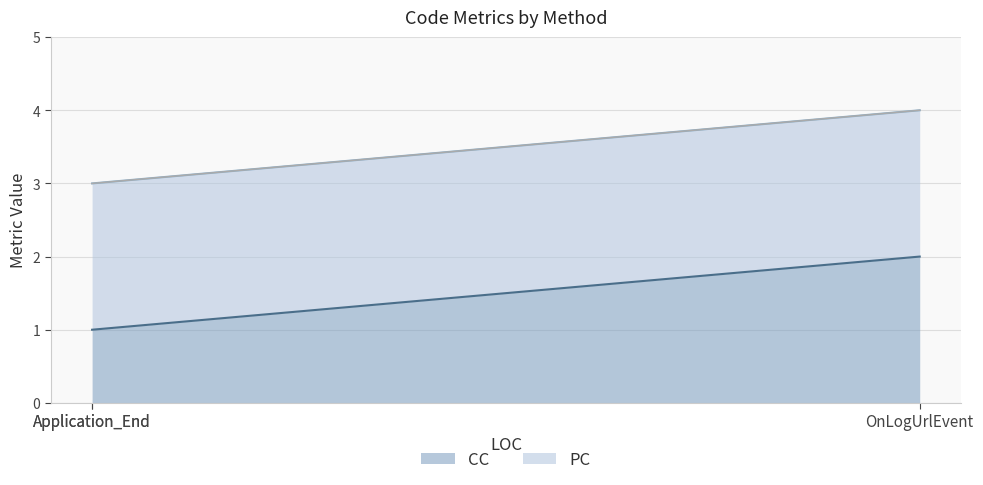

Read the value at OnLogUrlEvent.

2